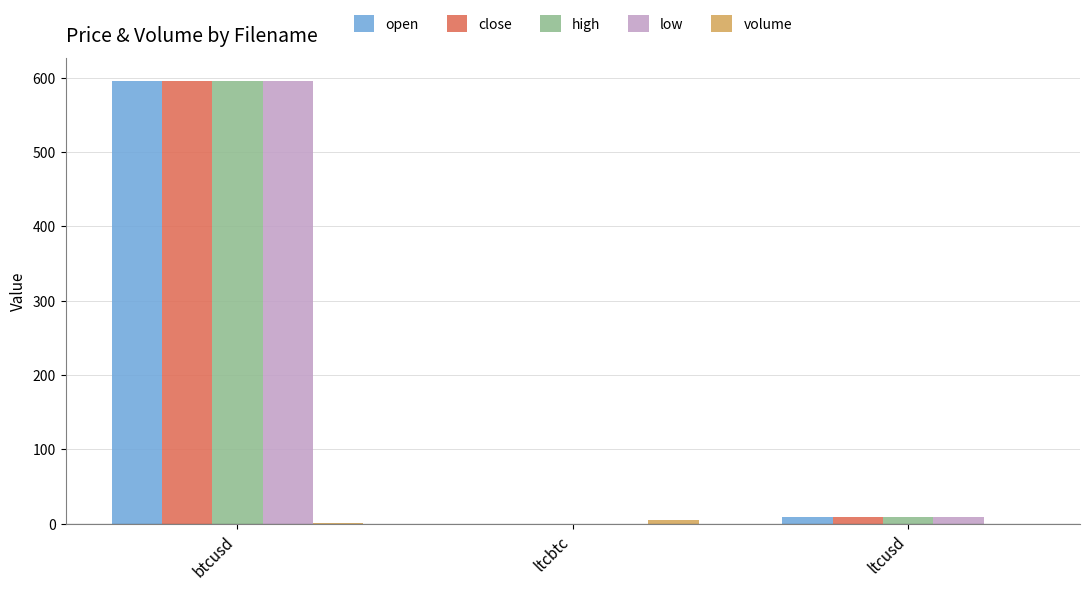

What is the approximate value of high at btcusd?

596.1